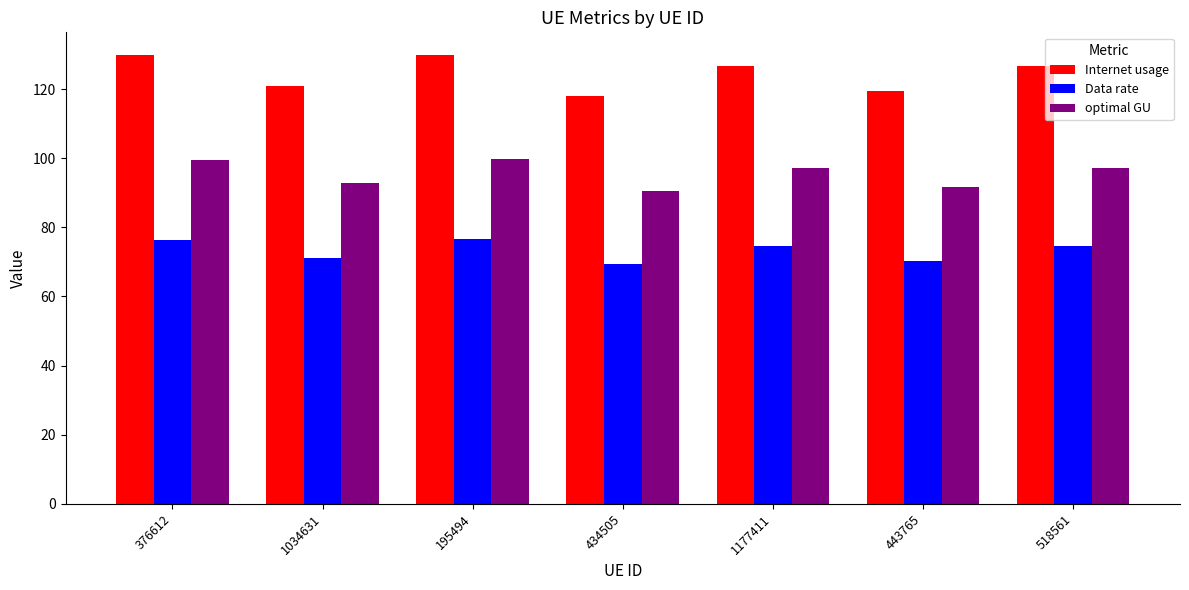

What is the total value across all series at 434505?

278.1